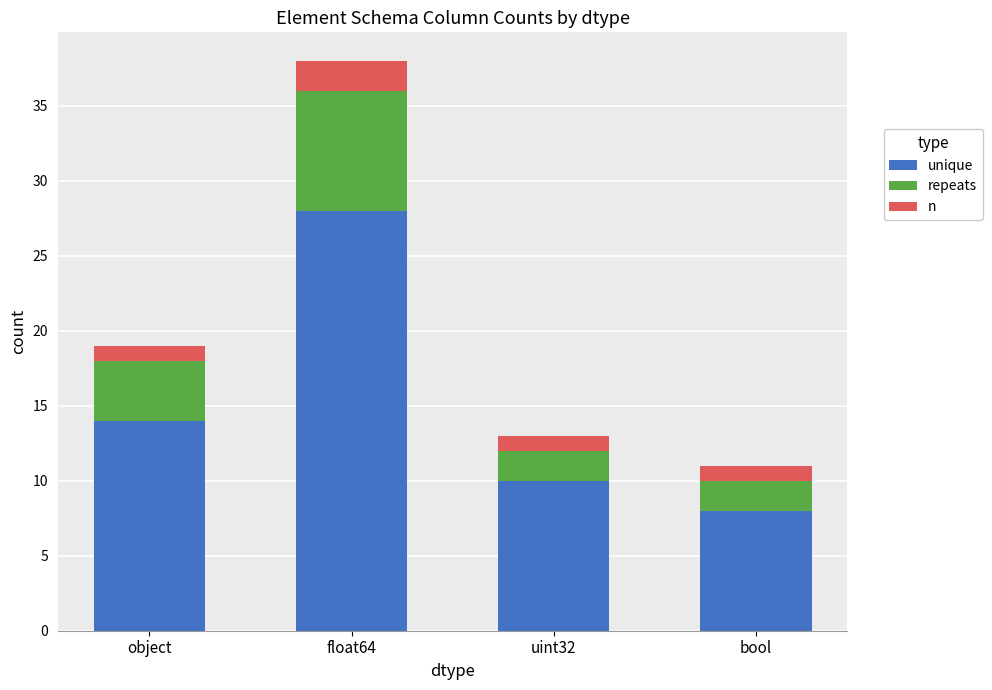

At which category is the sum across all series the highest?

float64